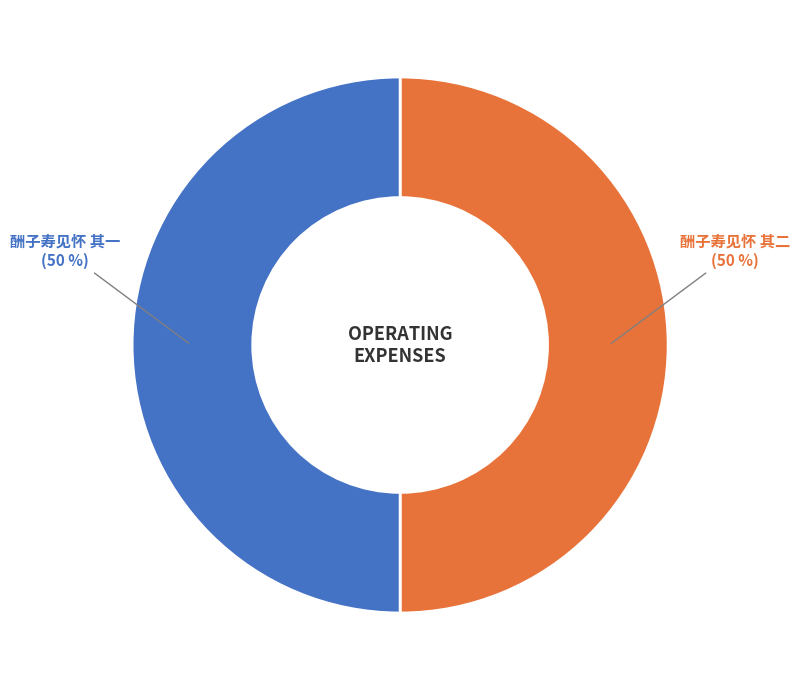

To the nearest percent, what is the average slice percentage?

50%